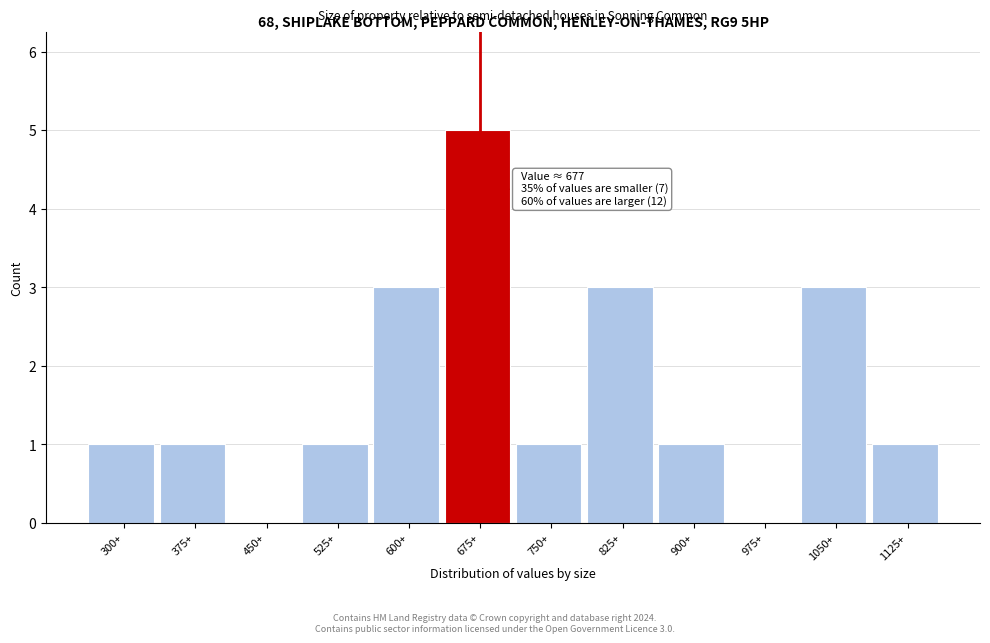

Reading left to right, list all the values displayed in this chart.

300+=1	375+=1	450+=0	525+=1	600+=3	675+=5	750+=1	825+=3	900+=1	975+=0	1050+=3	1125+=1